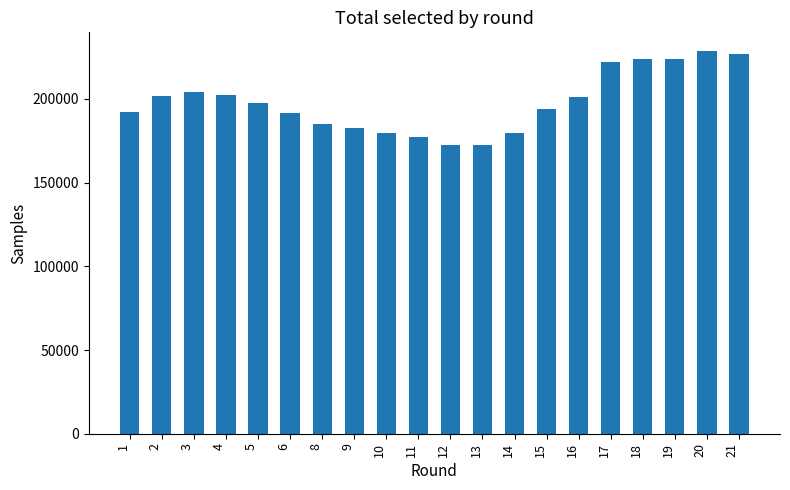

Is it true that the value at 10 is 179929?

True